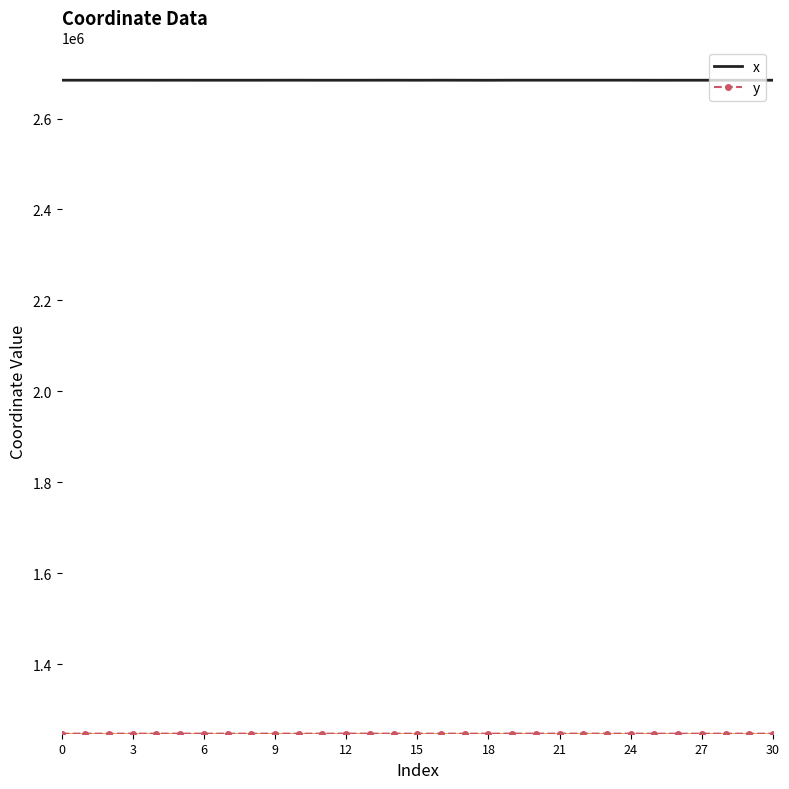

What is the maximum value shown in the chart?

2684282.7